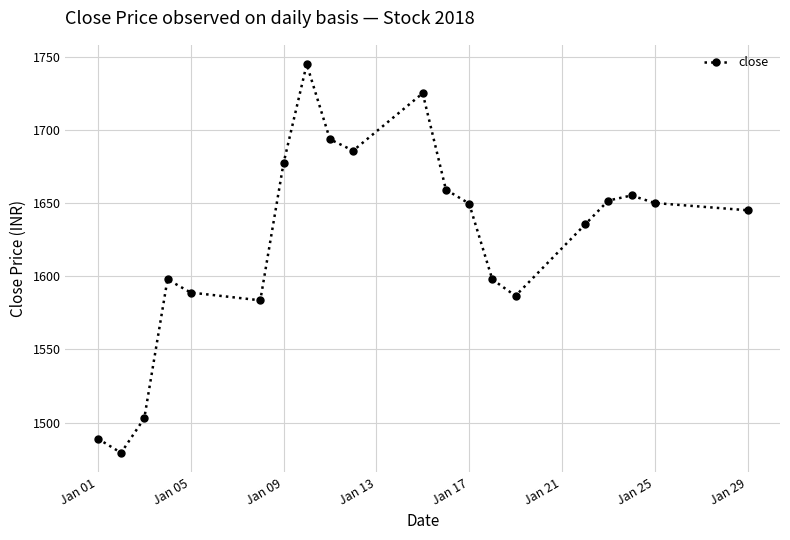

Is this an area chart (filled region under the line)?

No